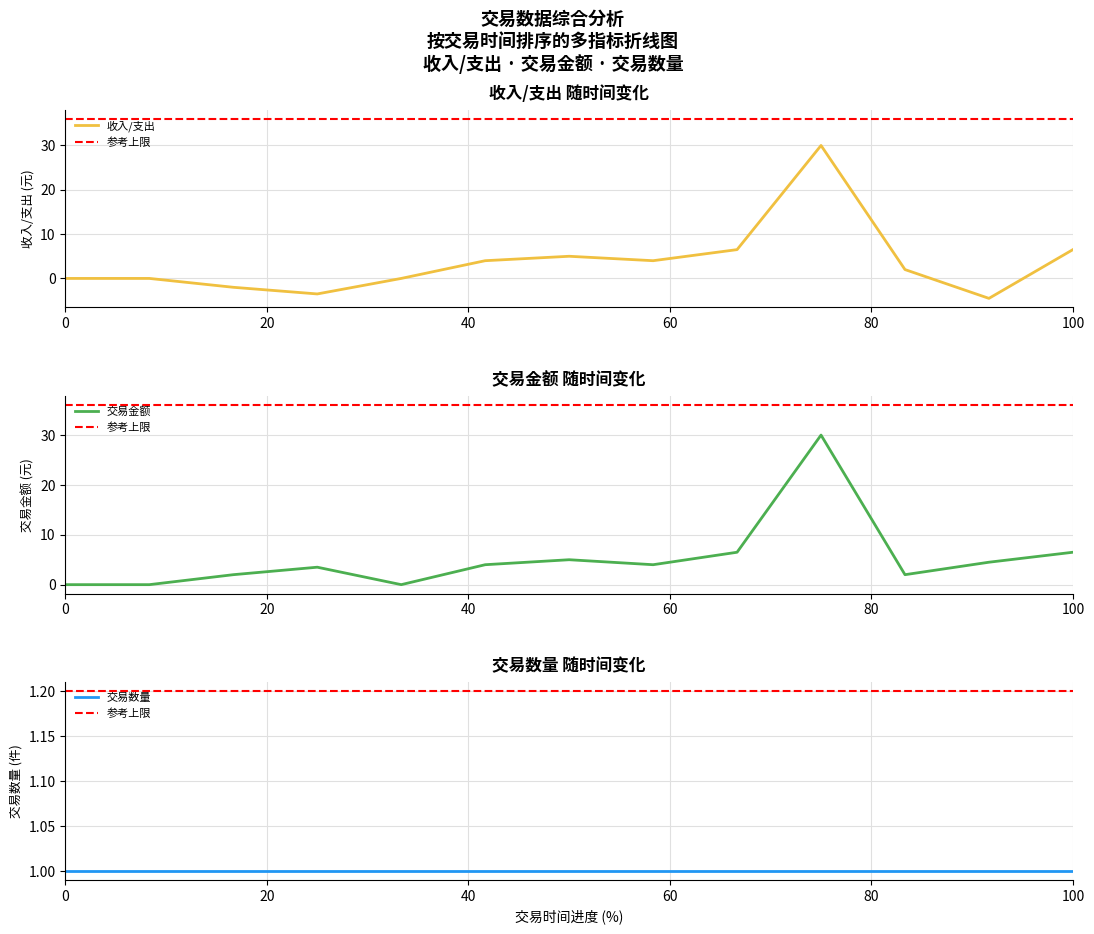

What is the highest value of the 收入/支出 series?

30.0